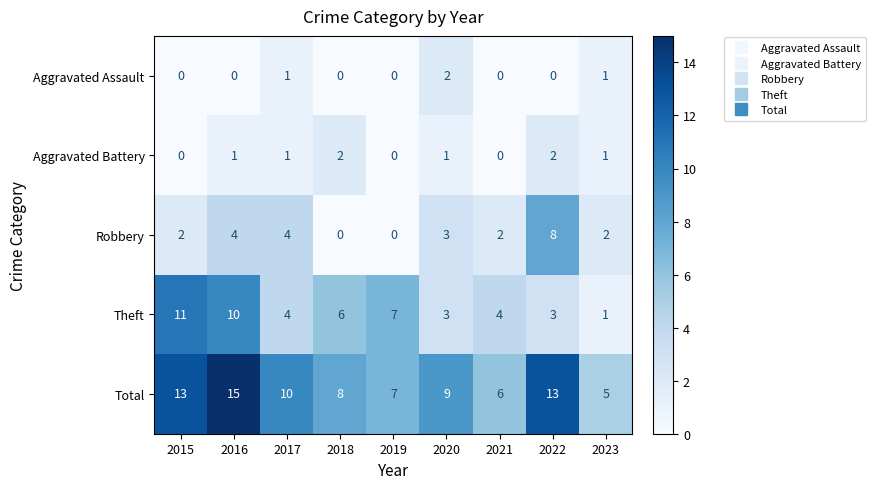

What is the highest value of the Theft series?

11